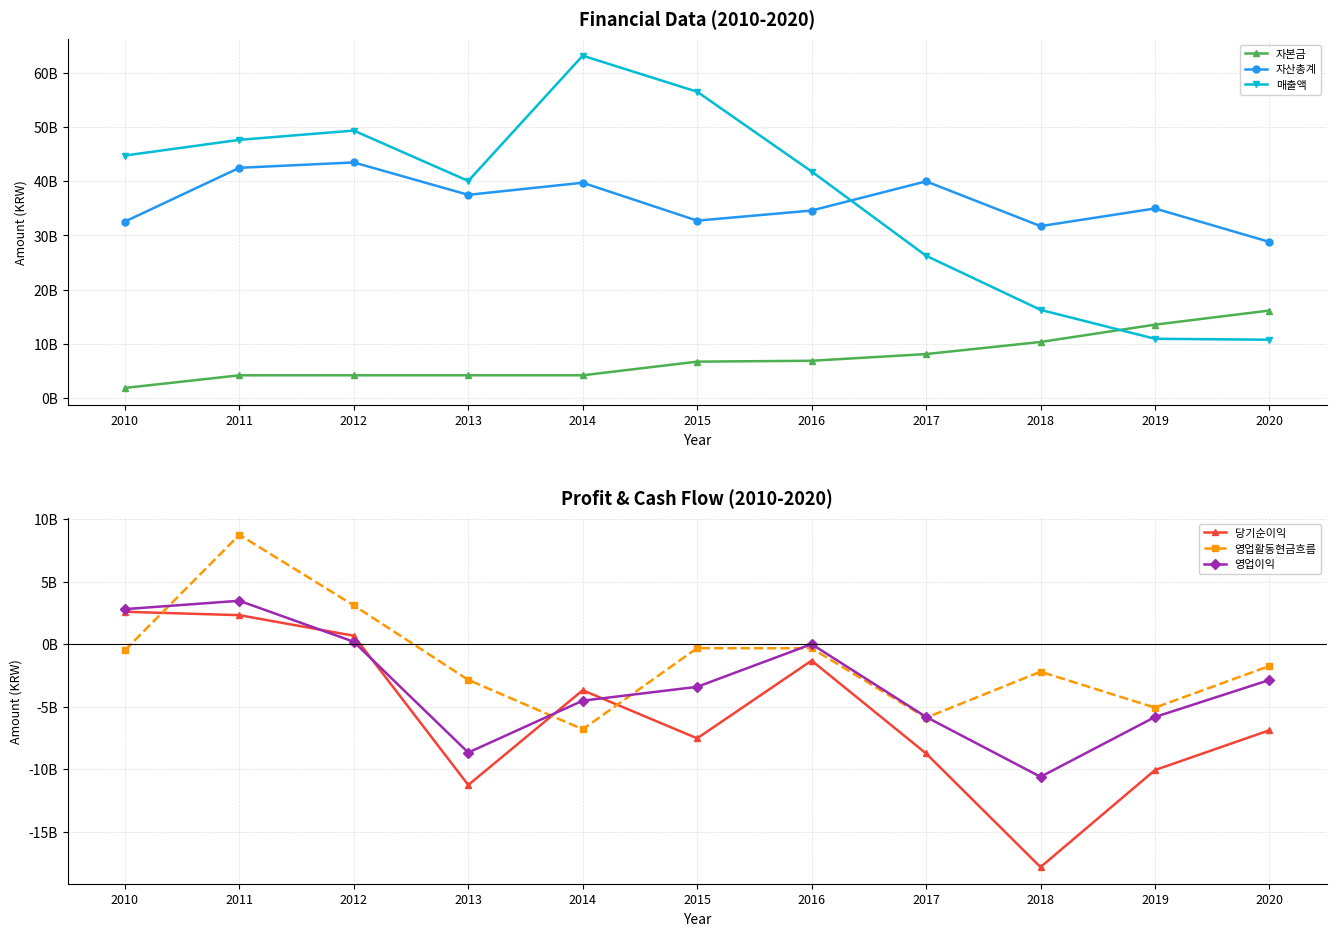

Reading right to left, transcribe all the data shown in this chart.

자본금: 16147954500	13539648000	10348340100	8116565500	6881457000	6718969000	4202345000	4202345000	4202345000	4200000000	1869010000
자산총계: 28799639715	34970284574	31714877849	39971397622	34591052231	32723324677	39717506272	37486352595	43461734679	42469069741	32553473758
매출액: 10760311440	10936916976	16271101692	26252728717	41788368795	56500755150	63153576321	40043605364	49337989167	47626709103	44731325630
당기순이익: -6879070014	-10060913927	-17814419557	-8732611222	-1311562221	-7523726973	-3681685562	-11253084671	673562047	2318080478	2589717338
영업활동현금흐름: -1743959268	-5071134536	-2201421284	-5874798094	-329231410	-316018365	-6797855802	-2852990064	3097577781	8737894673	-489938127
영업이익: -2860855471	-5818485732	-10598996895	-5814939116	3056870	-3408623702	-4514401540	-8660279584	192242903	3468900417	2799518072